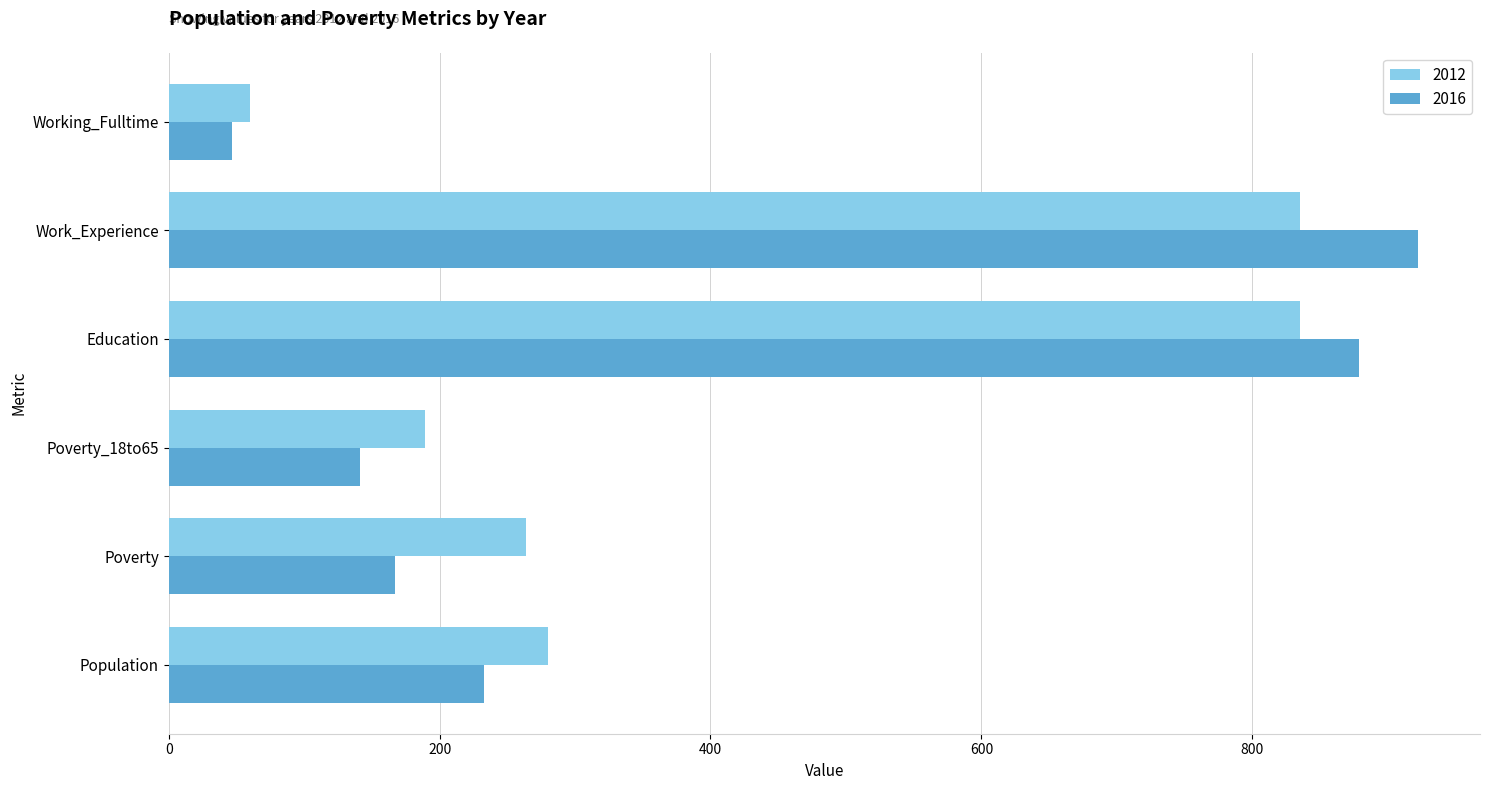

What is the difference between the maximum and minimum values in the 2012 series?

775